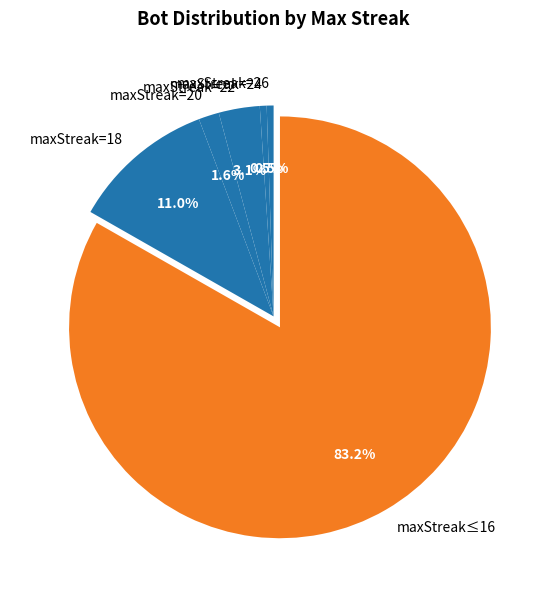

How much of the chart is everything except maxStreak=24?

99.5%